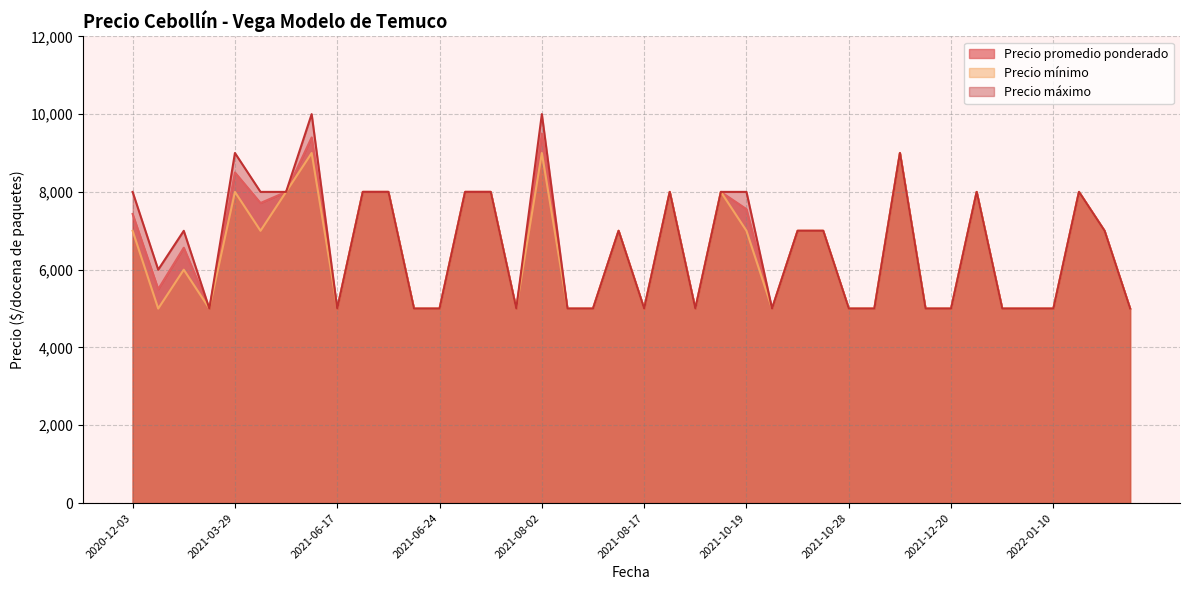

Count the Precio minimo values in the range 5000 to 8000.

37